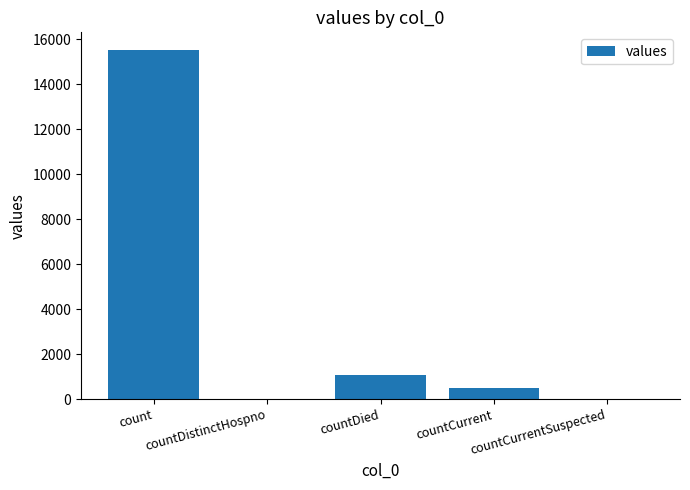

What is the greatest value displayed?

15532